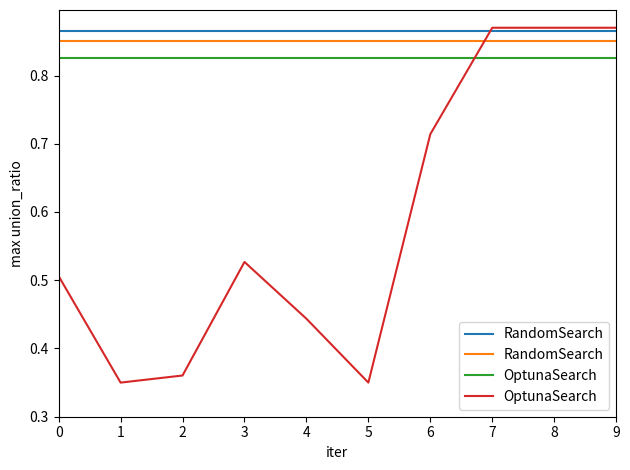

List the series in order of their peak value, lowest first.

RandomSearch, OptunaSearch